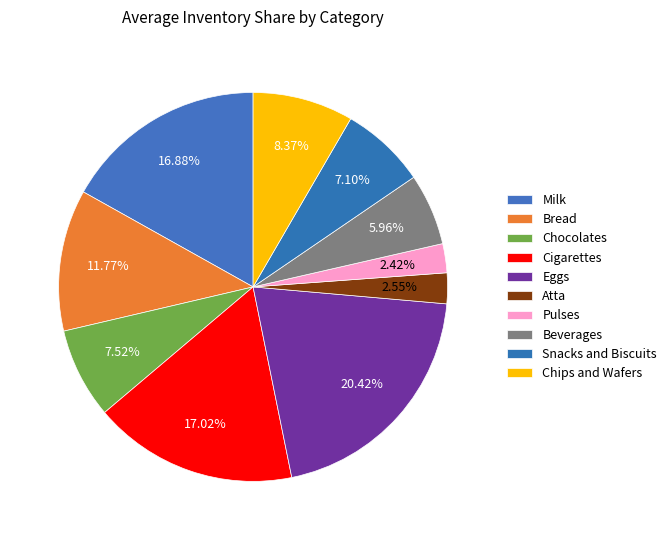

The Chips and Wafers slice represents 16% of the pie. True or false?

False